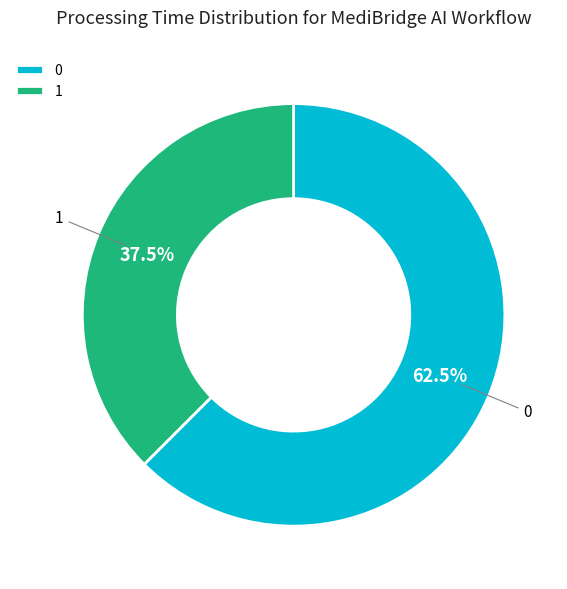

To the nearest percent, what is the average slice percentage?

50%